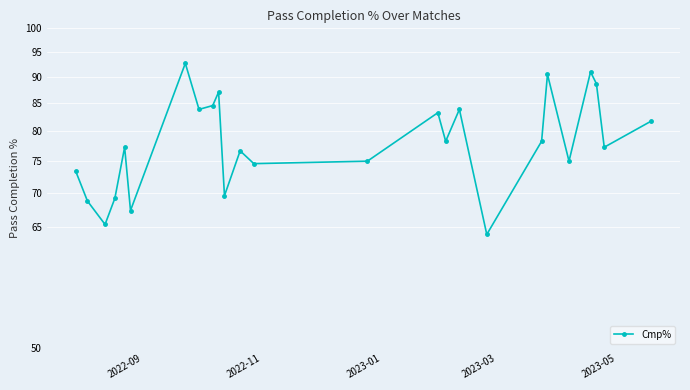

What is the difference between the second highest and minimum values?

27.0